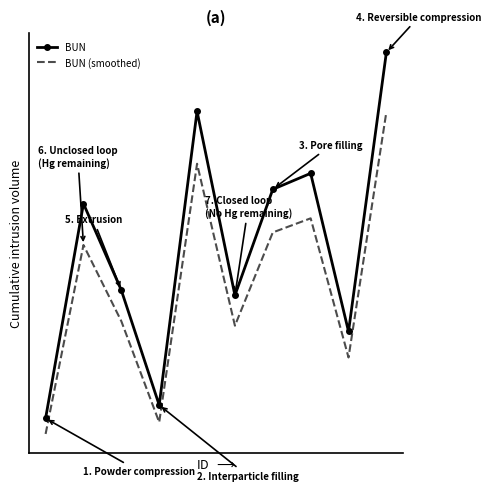

At how many categories does at least one series exceed 59?

2